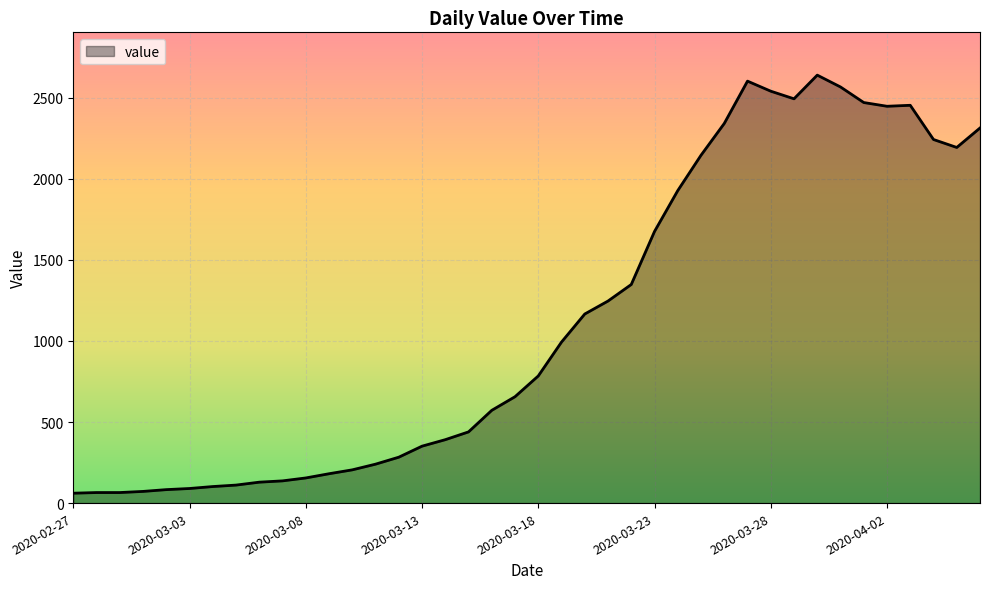

What is the difference between the maximum and minimum values?

2578